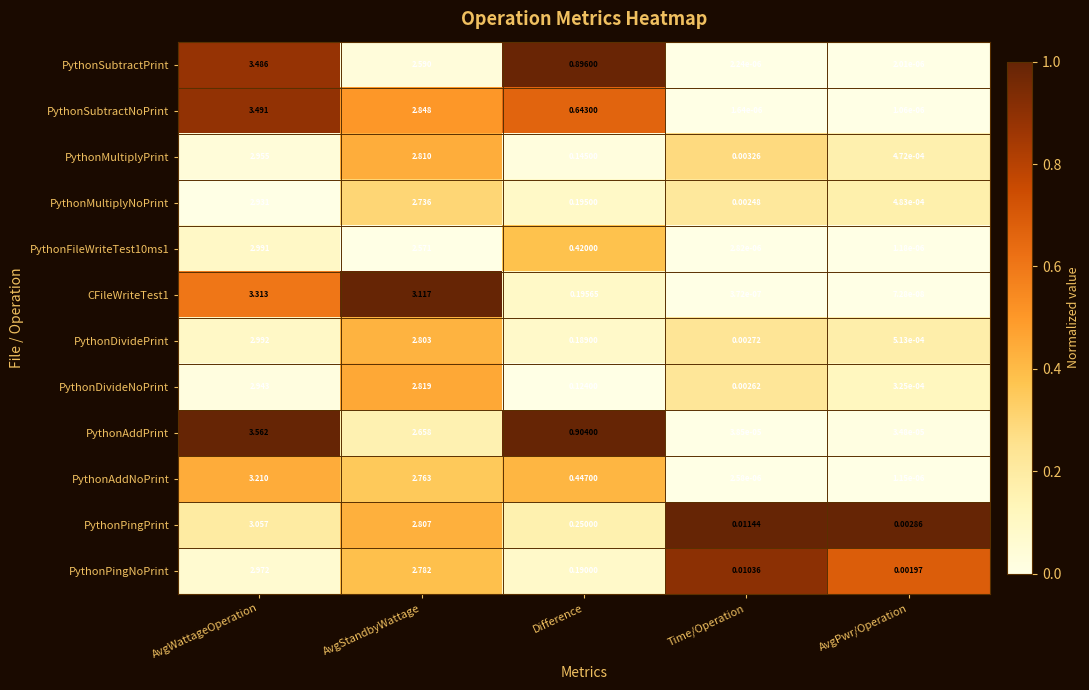

Which series has the widest spread of values?

PythonAddPrint